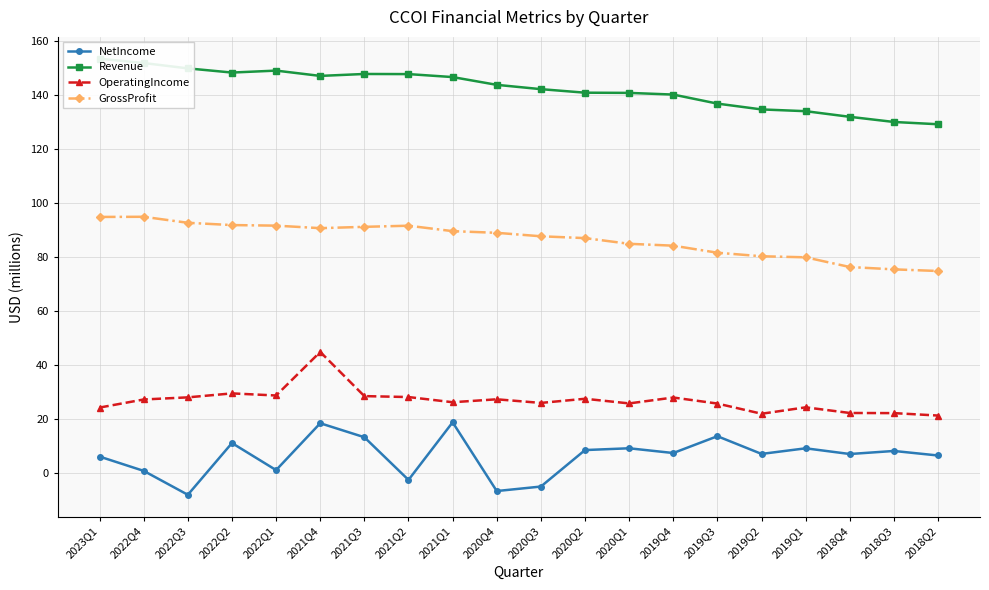

What is the value of the NetIncome point at the 9th from the left?

18.9